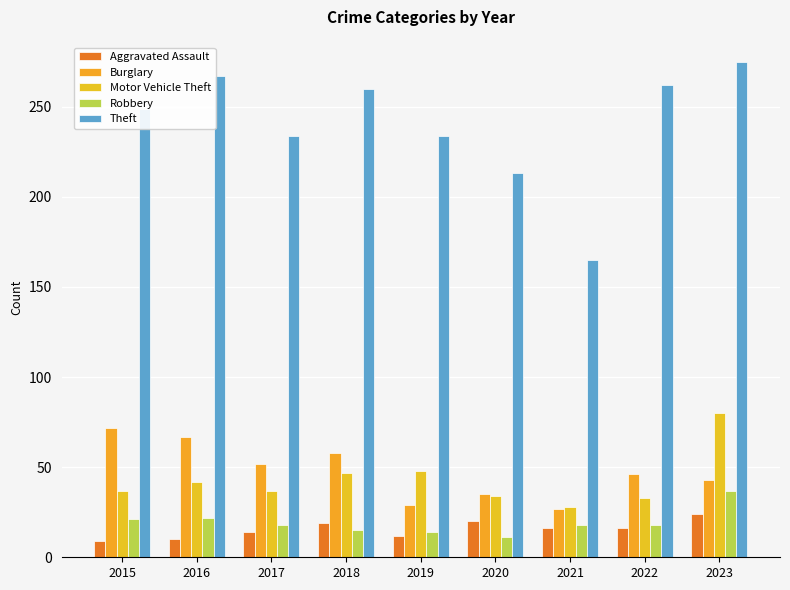

What is the difference between the maximum and minimum values in the Robbery series?

26